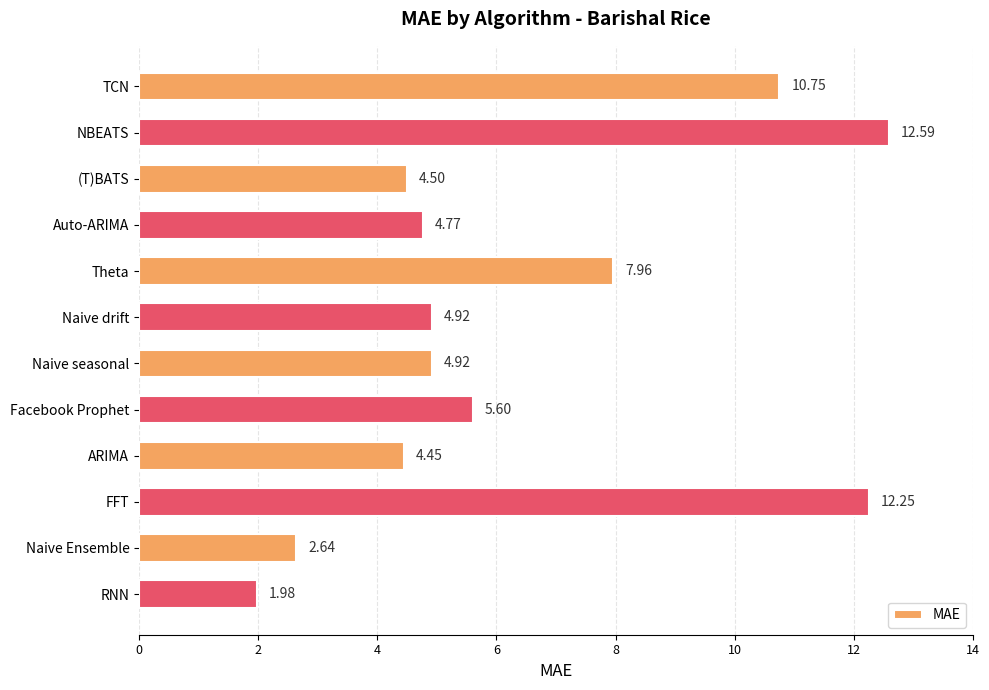

Count the number of categories in the chart.

12